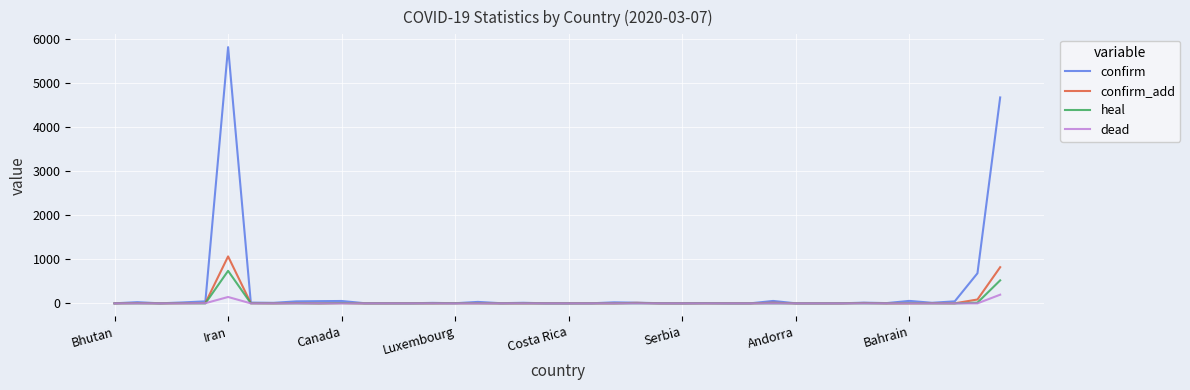

Which series has the widest spread of values?

confirm